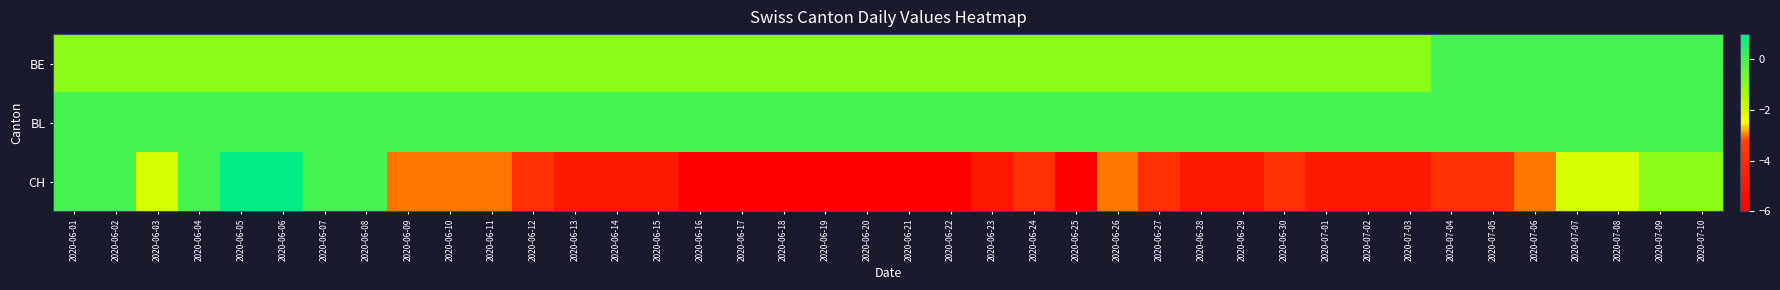

Reading left to right, extract all data points from this chart.

BE: 2020-06-01=-1	2020-06-02=-1	2020-06-03=-1	2020-06-04=-1	2020-06-05=-1	2020-06-06=-1	2020-06-07=-1	2020-06-08=-1	2020-06-09=-1	2020-06-10=-1	2020-06-11=-1	2020-06-12=-1	2020-06-13=-1	2020-06-14=-1	2020-06-15=-1	2020-06-16=-1	2020-06-17=-1	2020-06-18=-1	2020-06-19=-1	2020-06-20=-1	2020-06-21=-1	2020-06-22=-1	2020-06-23=-1	2020-06-24=-1	2020-06-25=-1	2020-06-26=-1	2020-06-27=-1	2020-06-28=-1	2020-06-29=-1	2020-06-30=-1	2020-07-01=-1	2020-07-02=-1	2020-07-03=-1	2020-07-04=0	2020-07-05=0	2020-07-06=0	2020-07-07=0	2020-07-08=0	2020-07-09=0	2020-07-10=0
BL: 2020-06-01=0	2020-06-02=0	2020-06-03=0	2020-06-04=0	2020-06-05=0	2020-06-06=0	2020-06-07=0	2020-06-08=0	2020-06-09=0	2020-06-10=0	2020-06-11=0	2020-06-12=0	2020-06-13=0	2020-06-14=0	2020-06-15=0	2020-06-16=0	2020-06-17=0	2020-06-18=0	2020-06-19=0	2020-06-20=0	2020-06-21=0	2020-06-22=0	2020-06-23=0	2020-06-24=0	2020-06-25=0	2020-06-26=0	2020-06-27=0	2020-06-28=0	2020-06-29=0	2020-06-30=0	2020-07-01=0	2020-07-02=0	2020-07-03=0	2020-07-04=0	2020-07-05=0	2020-07-06=0	2020-07-07=0	2020-07-08=0	2020-07-09=0	2020-07-10=0
CH: 2020-06-01=0	2020-06-02=0	2020-06-03=-2	2020-06-04=0	2020-06-05=1	2020-06-06=1	2020-06-07=0	2020-06-08=0	2020-06-09=-3	2020-06-10=-3	2020-06-11=-3	2020-06-12=-4	2020-06-13=-5	2020-06-14=-5	2020-06-15=-5	2020-06-16=-6	2020-06-17=-6	2020-06-18=-6	2020-06-19=-6	2020-06-20=-6	2020-06-21=-6	2020-06-22=-6	2020-06-23=-5	2020-06-24=-4	2020-06-25=-6	2020-06-26=-3	2020-06-27=-4	2020-06-28=-5	2020-06-29=-5	2020-06-30=-4	2020-07-01=-5	2020-07-02=-5	2020-07-03=-5	2020-07-04=-4	2020-07-05=-4	2020-07-06=-3	2020-07-07=-2	2020-07-08=-2	2020-07-09=-1	2020-07-10=-1